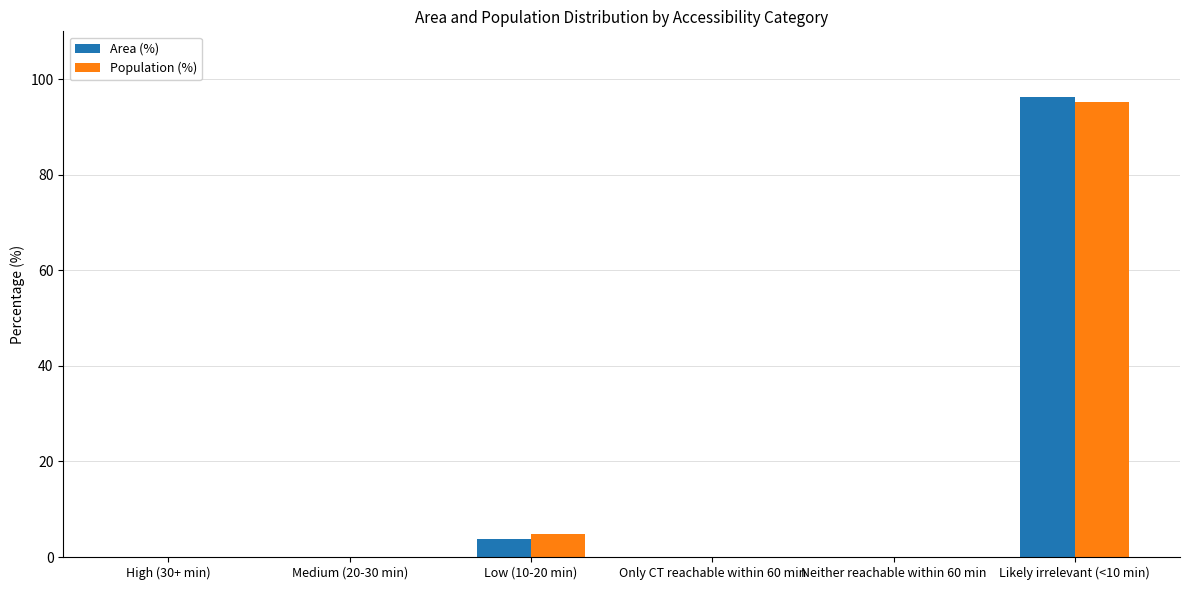

What are all the series names shown in the legend?

Area (%), Population (%)